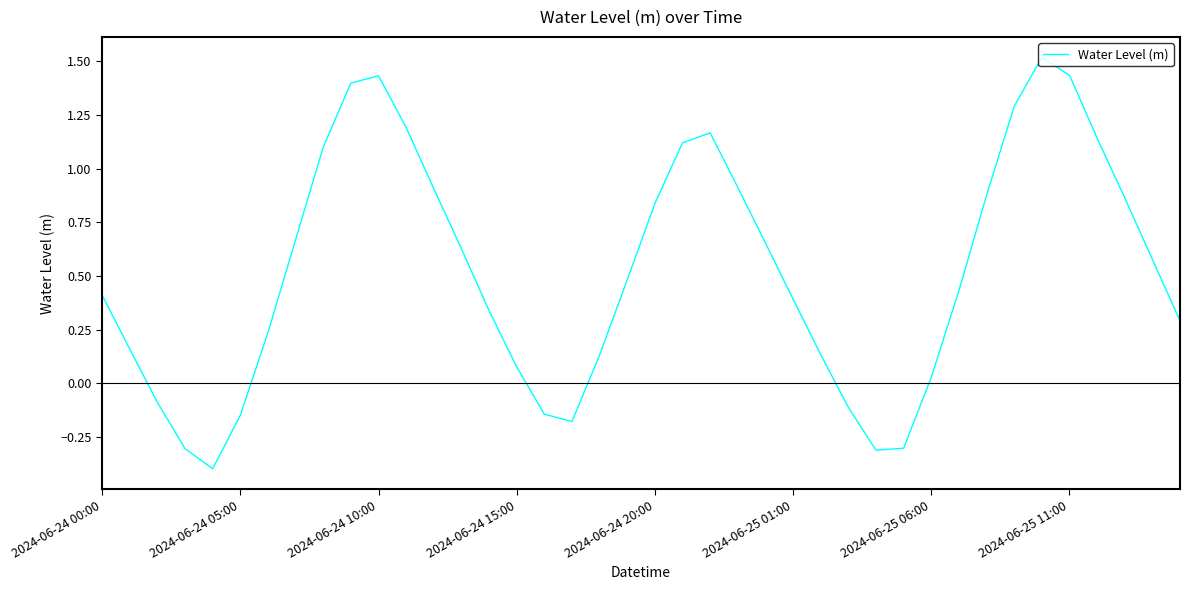

What is the minimum value shown in the chart?

-0.4